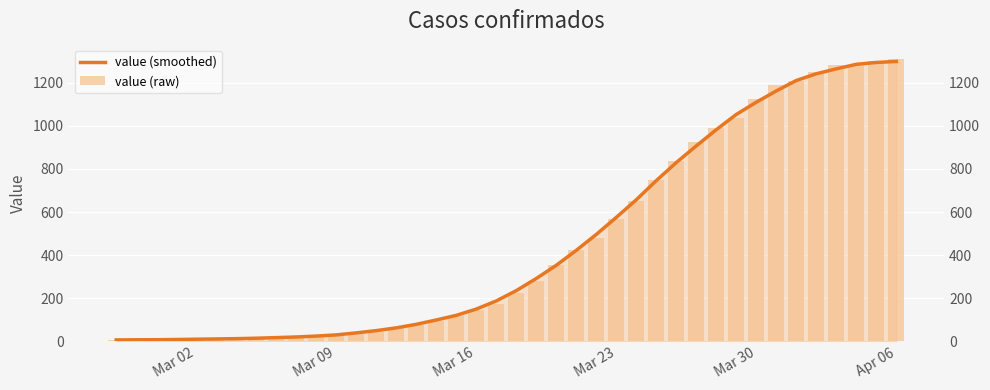

Which series has the largest total across all categories?

value (raw)